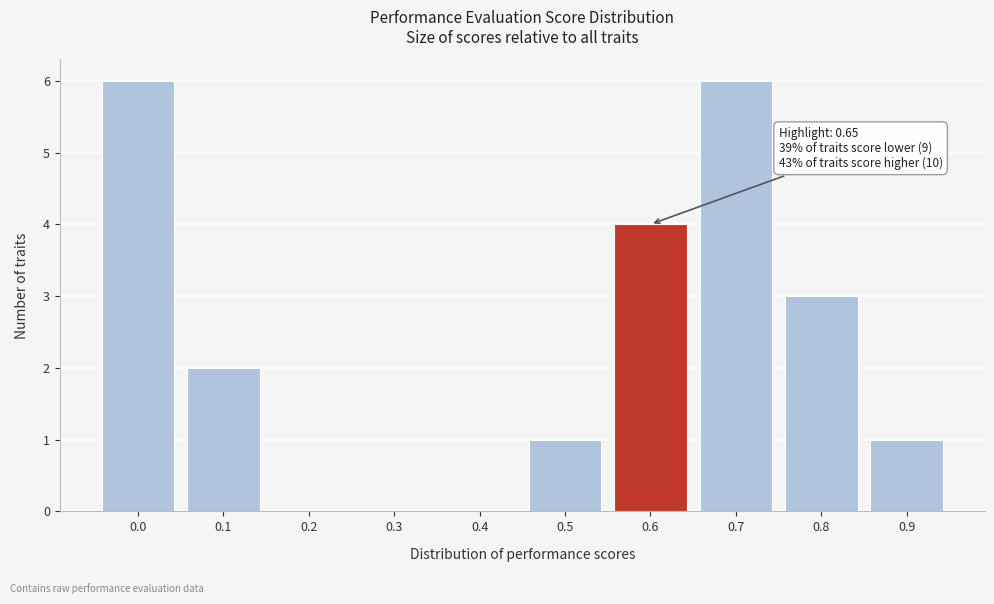

Reading right to left, what are all the values shown in this chart?

0.9=1	0.8=3	0.7=6	0.6=4	0.5=1	0.4=0	0.3=0	0.2=0	0.1=2	0.0=6